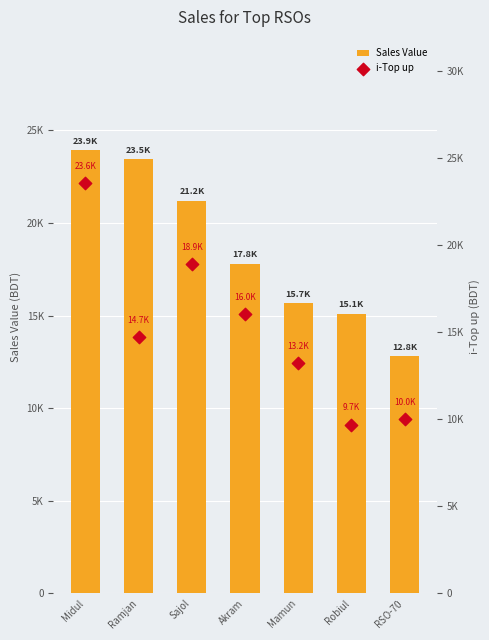

Which series has the largest total across all categories?

Sales Value